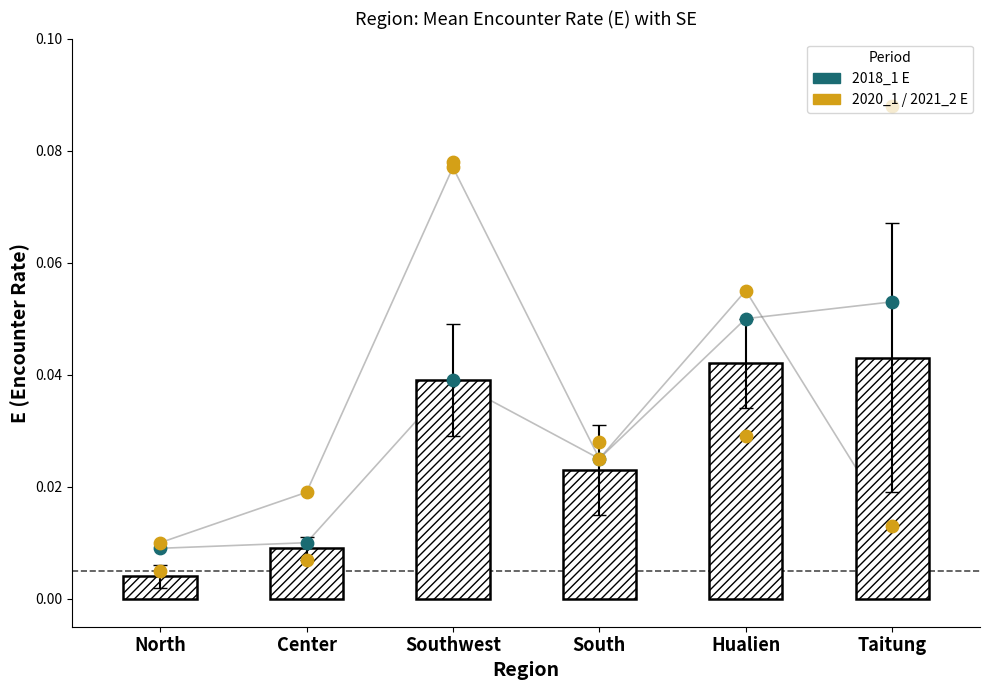

Which series reaches the maximum Y coordinate?

2021_2 E